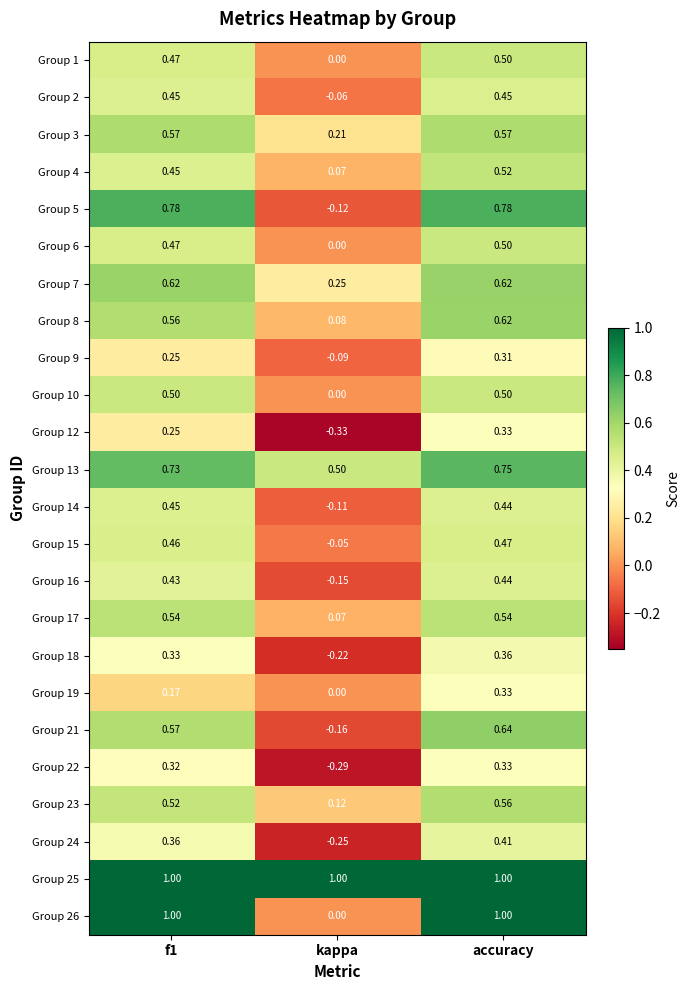

Which series has the largest total across all categories?

Group 25